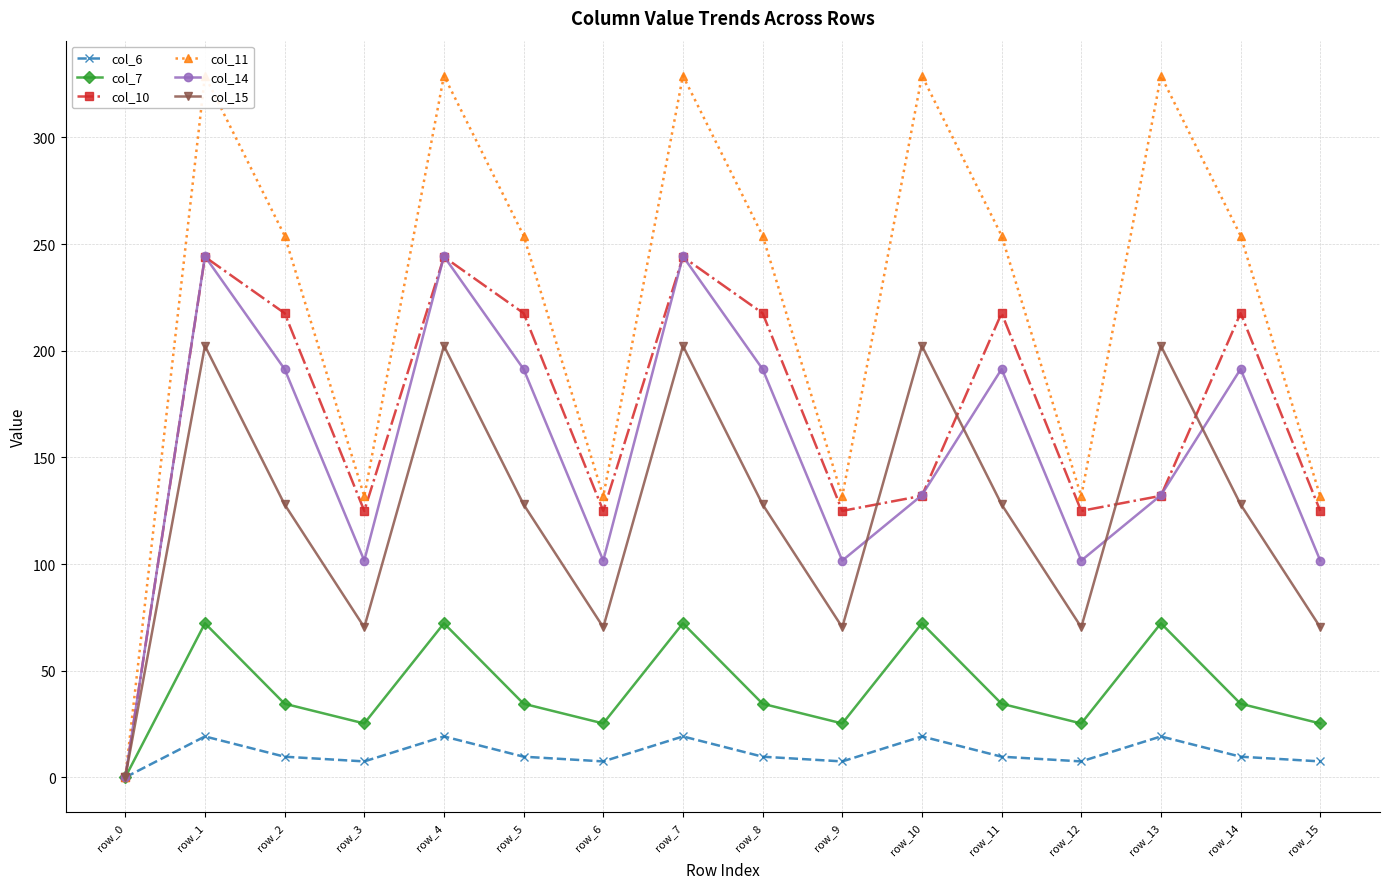

Reading left to right, what are all the values shown in this chart?

col_6: row_0=0.0	row_1=19.2	row_2=9.7	row_3=7.5	row_4=19.2	row_5=9.7	row_6=7.5	row_7=19.2	row_8=9.7	row_9=7.5	row_10=19.2	row_11=9.7	row_12=7.5	row_13=19.2	row_14=9.7	row_15=7.5
col_7: row_0=0.0	row_1=72.2	row_2=34.5	row_3=25.3	row_4=72.2	row_5=34.5	row_6=25.3	row_7=72.2	row_8=34.5	row_9=25.3	row_10=72.2	row_11=34.5	row_12=25.3	row_13=72.2	row_14=34.5	row_15=25.3
col_10: row_0=0.0	row_1=244.0	row_2=217.6	row_3=124.9	row_4=244.0	row_5=217.6	row_6=124.9	row_7=244.0	row_8=217.6	row_9=124.9	row_10=132.0	row_11=217.6	row_12=124.9	row_13=132.0	row_14=217.6	row_15=124.9
col_11: row_0=0.0	row_1=328.9	row_2=254.0	row_3=131.7	row_4=328.9	row_5=254.0	row_6=131.7	row_7=328.9	row_8=254.0	row_9=131.7	row_10=328.9	row_11=254.0	row_12=131.7	row_13=328.9	row_14=254.0	row_15=131.7
col_14: row_0=0.0	row_1=244.3	row_2=191.4	row_3=101.6	row_4=244.3	row_5=191.4	row_6=101.6	row_7=244.3	row_8=191.4	row_9=101.6	row_10=132.3	row_11=191.4	row_12=101.6	row_13=132.3	row_14=191.4	row_15=101.6
col_15: row_0=0.0	row_1=202.3	row_2=127.9	row_3=70.4	row_4=202.3	row_5=127.9	row_6=70.4	row_7=202.3	row_8=127.9	row_9=70.4	row_10=202.3	row_11=127.9	row_12=70.4	row_13=202.3	row_14=127.9	row_15=70.4